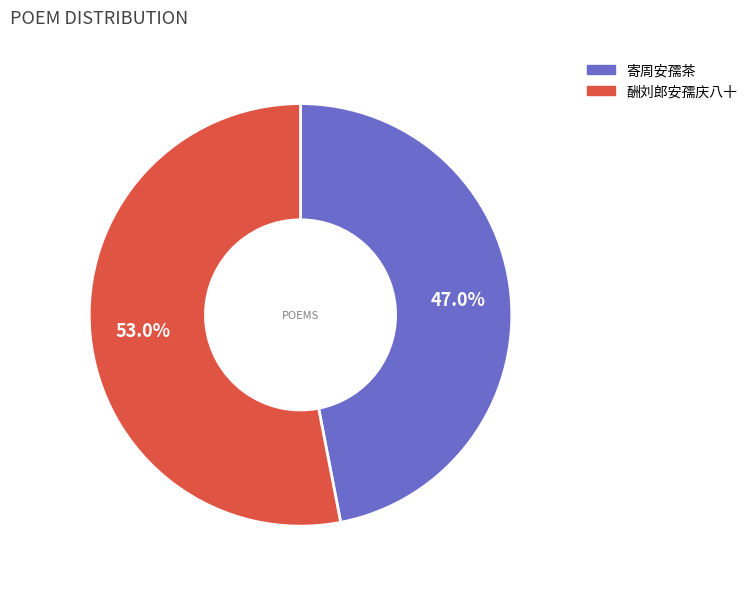

What percentage is the 寄周安孺茶 slice, to the nearest percent?

47%